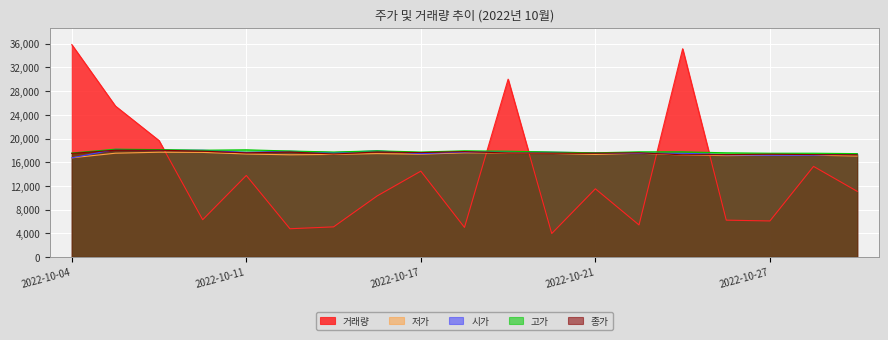

What is the difference between the maximum and second lowest values in the 종가 series?

778